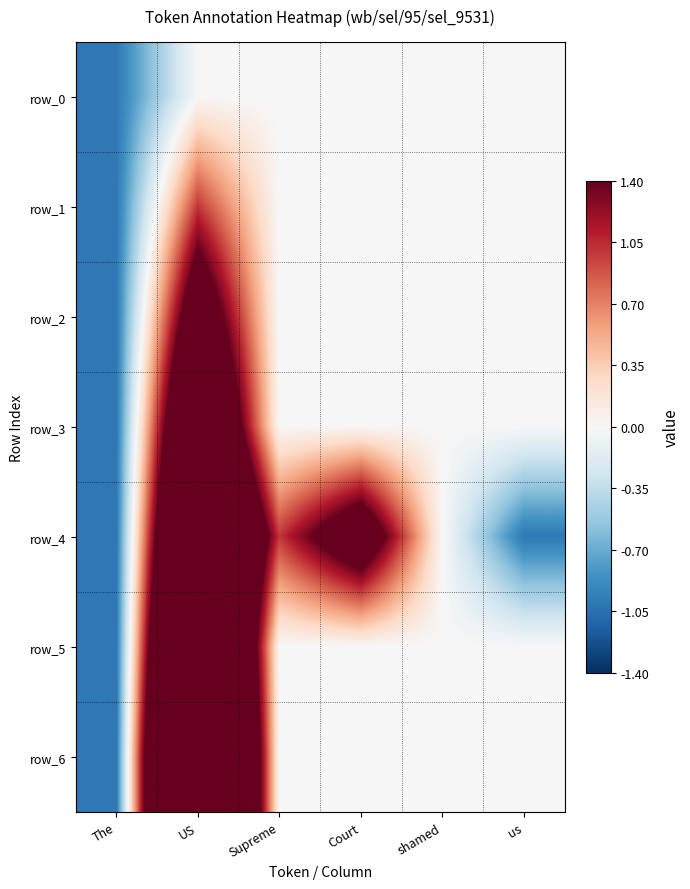

What is the sum of all row_6 values?

5